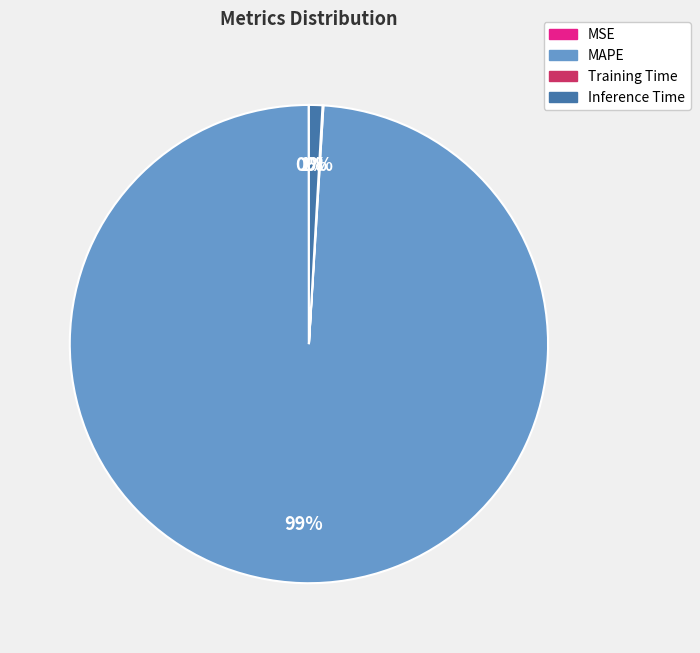

To the nearest percent, what is the difference between the largest and smallest slice percentages?

99%